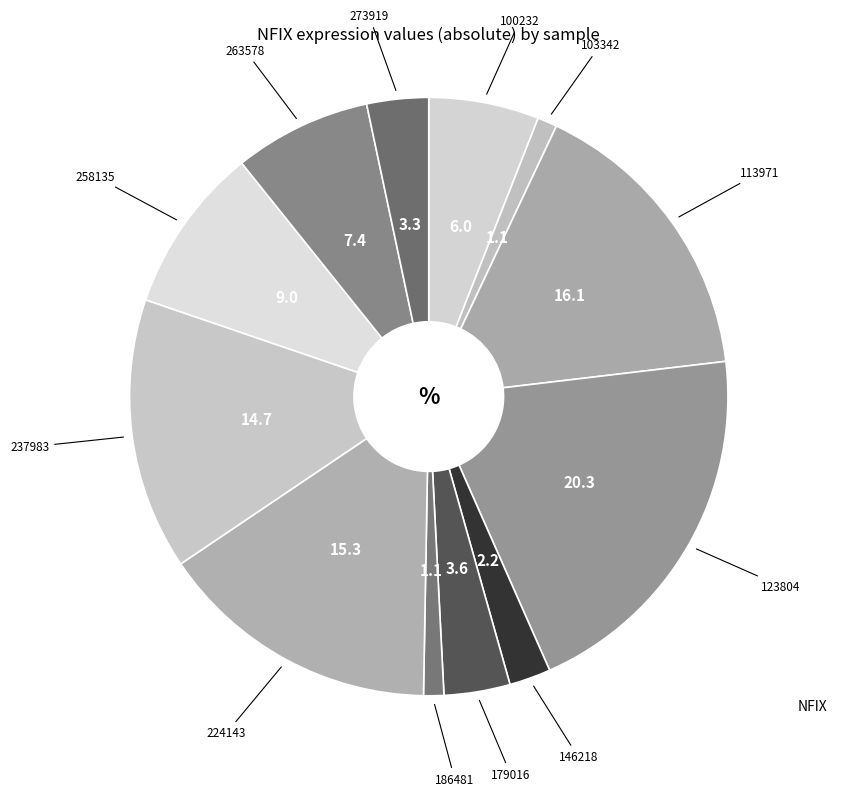

Rank the categories by value from highest to lowest.

123804, 113971, 224143, 237983, 258135, 263578, 100232, 179016, 273919, 146218, 186481, 103342